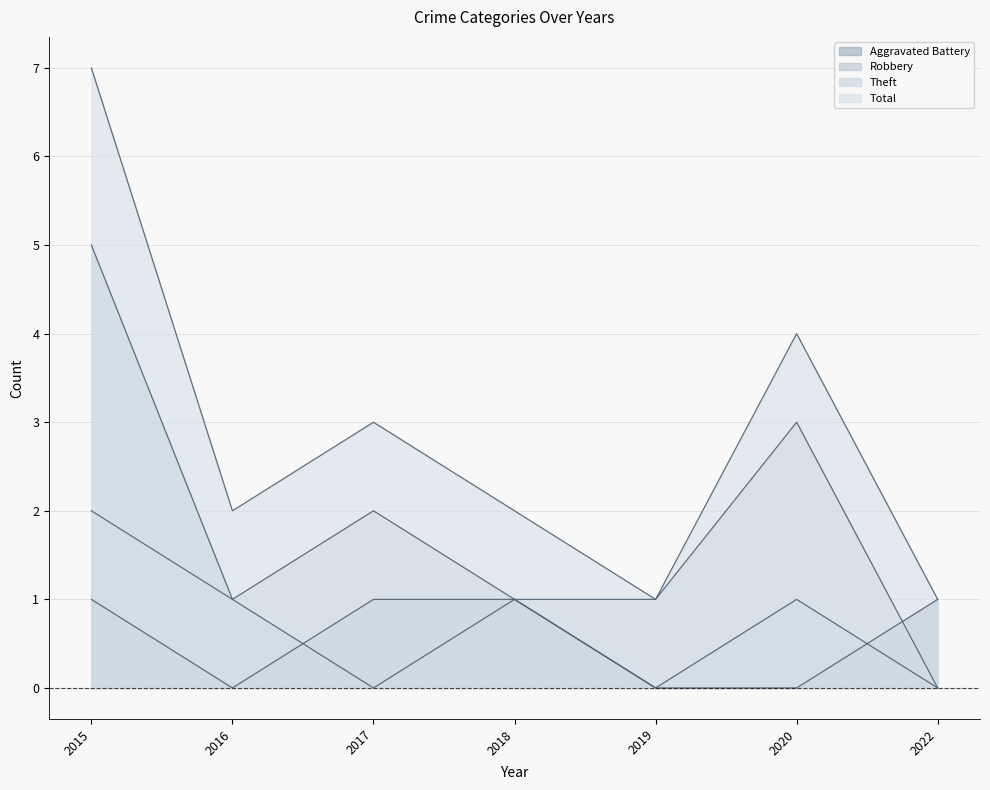

At 2018, list the series in order from largest to smallest.

Total, Aggravated Battery, Robbery, Theft